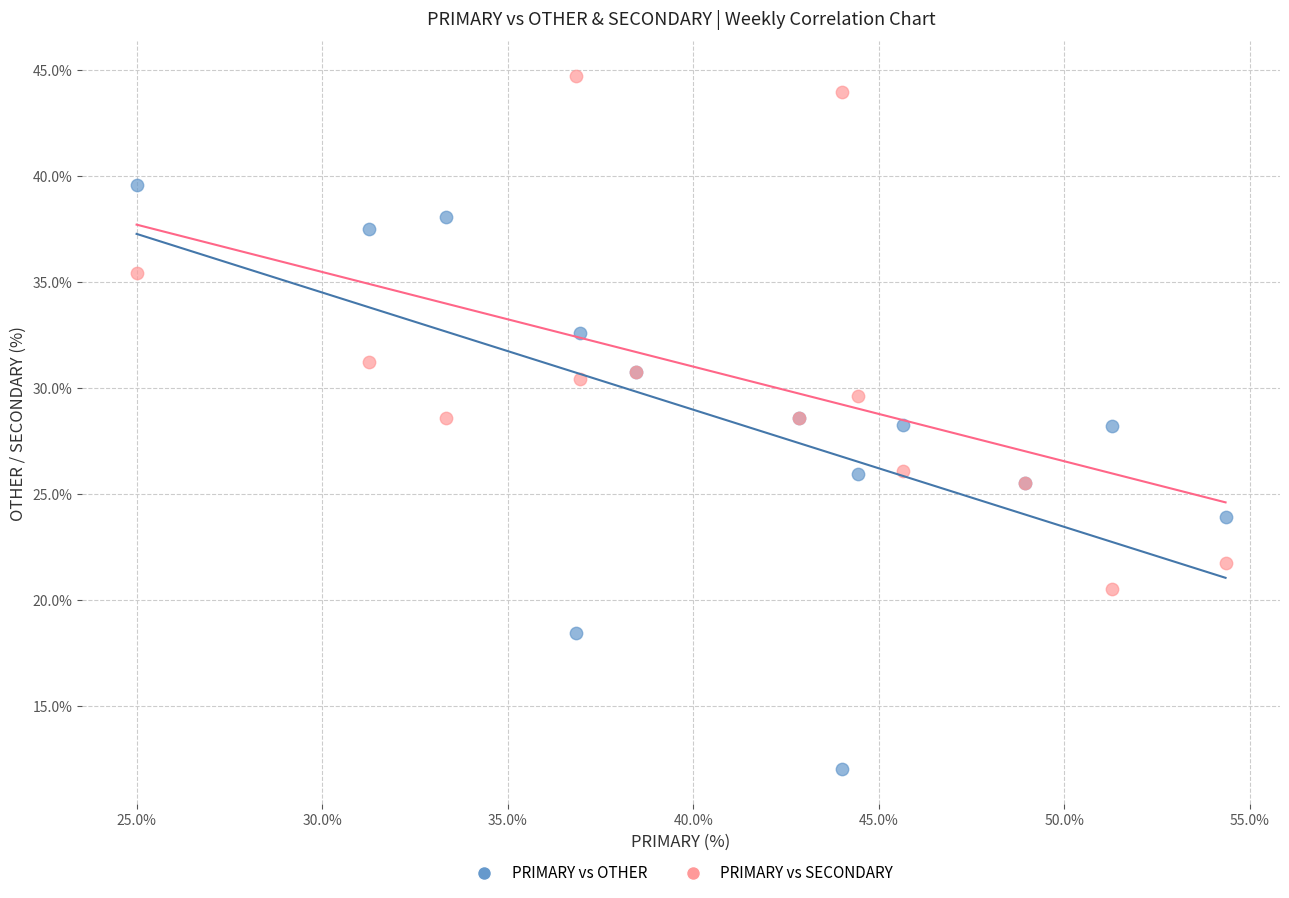

Which series has the largest Y range (max minus min)?

PRIMARY vs OTHER